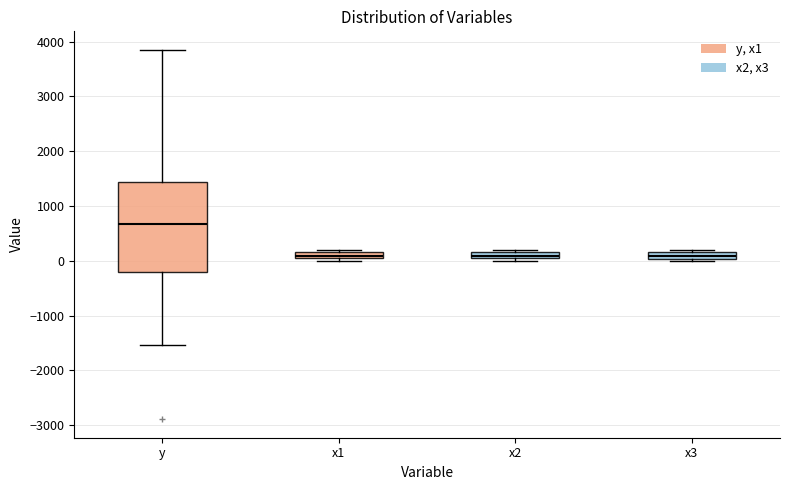

Where is the upper edge of the box for x2 on the y-axis? The values are not printed on the chart, so give them approximately, as read against the axis.

200